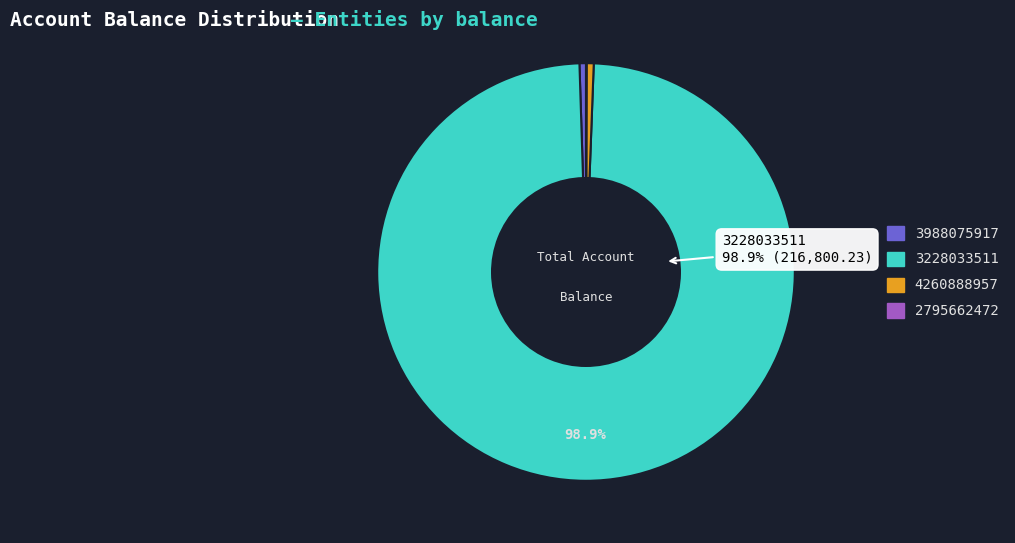

Is the sum of 3228033511 and 4260888957 greater than half?

Yes